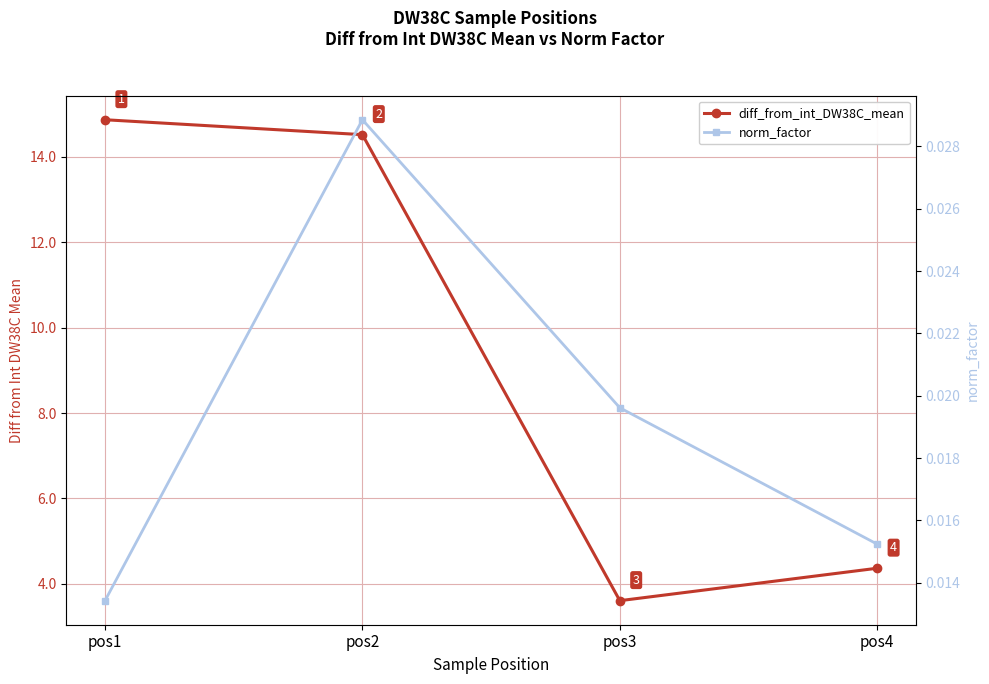

Which series changed the most between pos2 and pos3?

diff_from_int_DW38C_mean